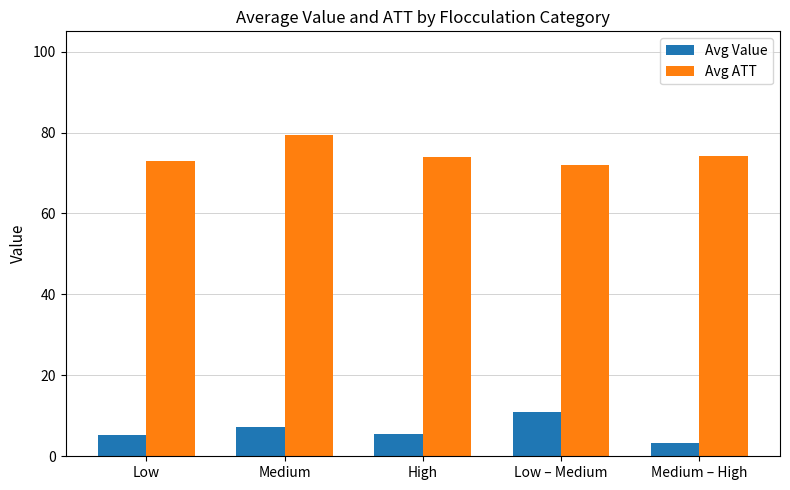

What is the label of the 3rd bar from the left?

High